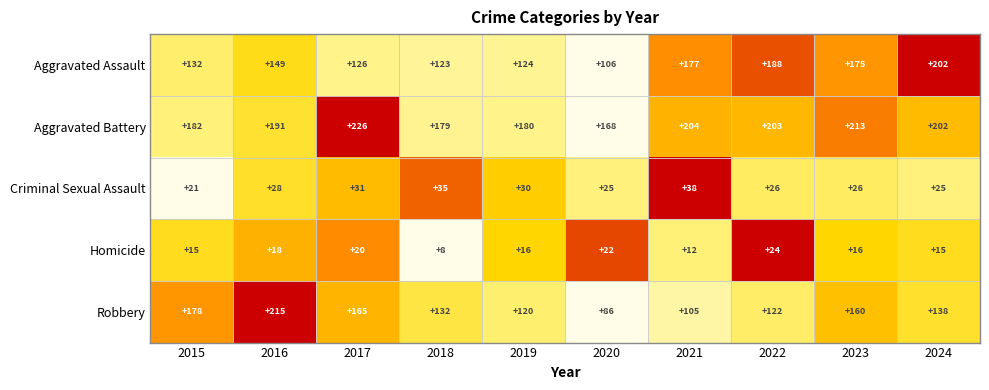

Which category has the lowest value across all series?

2018